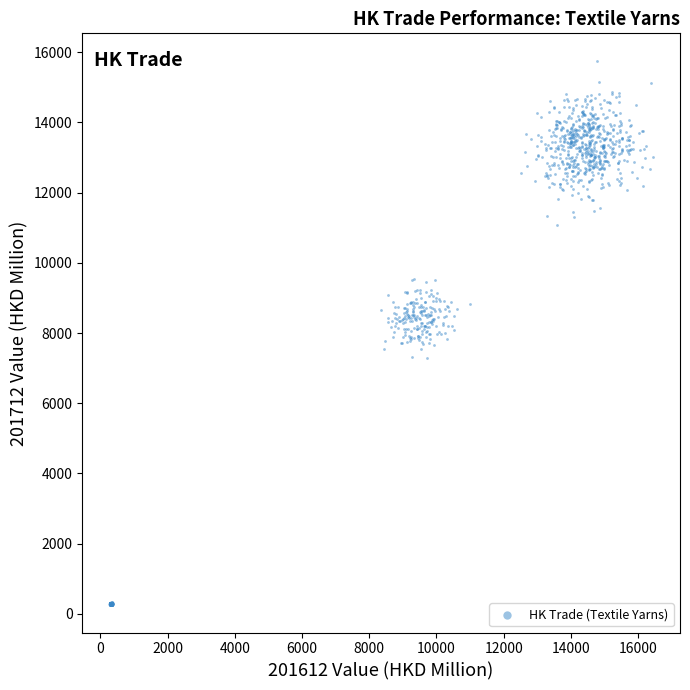

What is the range of Y values (max minus min)?

15520.8